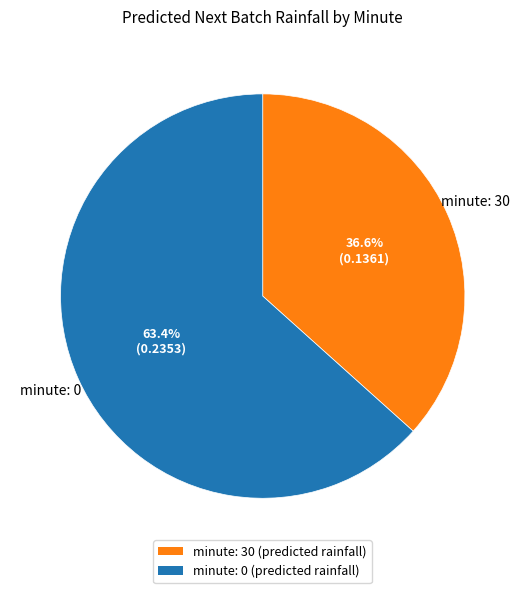

Does any single category account for the majority?

Yes